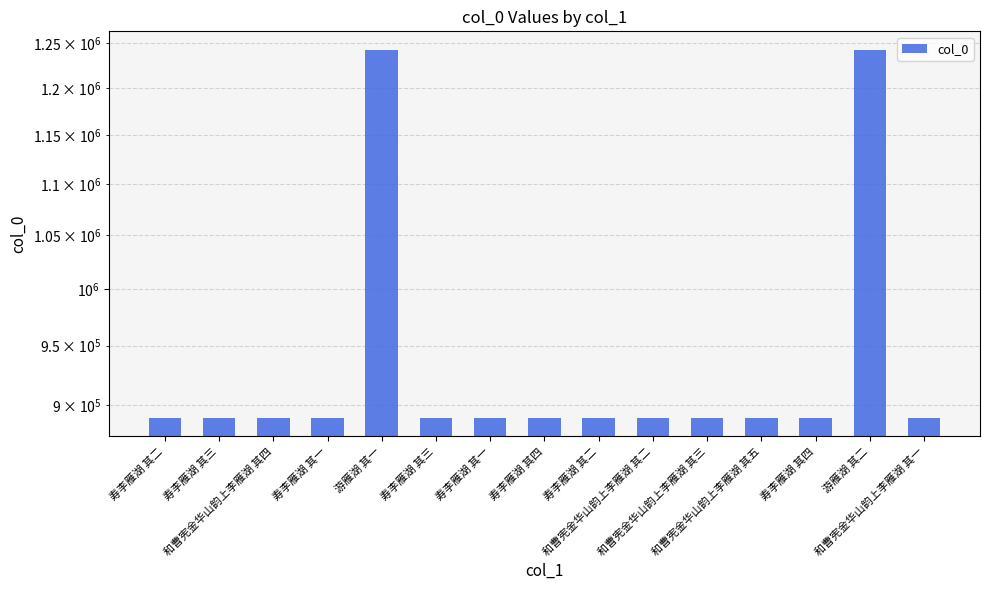

What is the label of the 2nd bar from the right?

游雁湖 其二